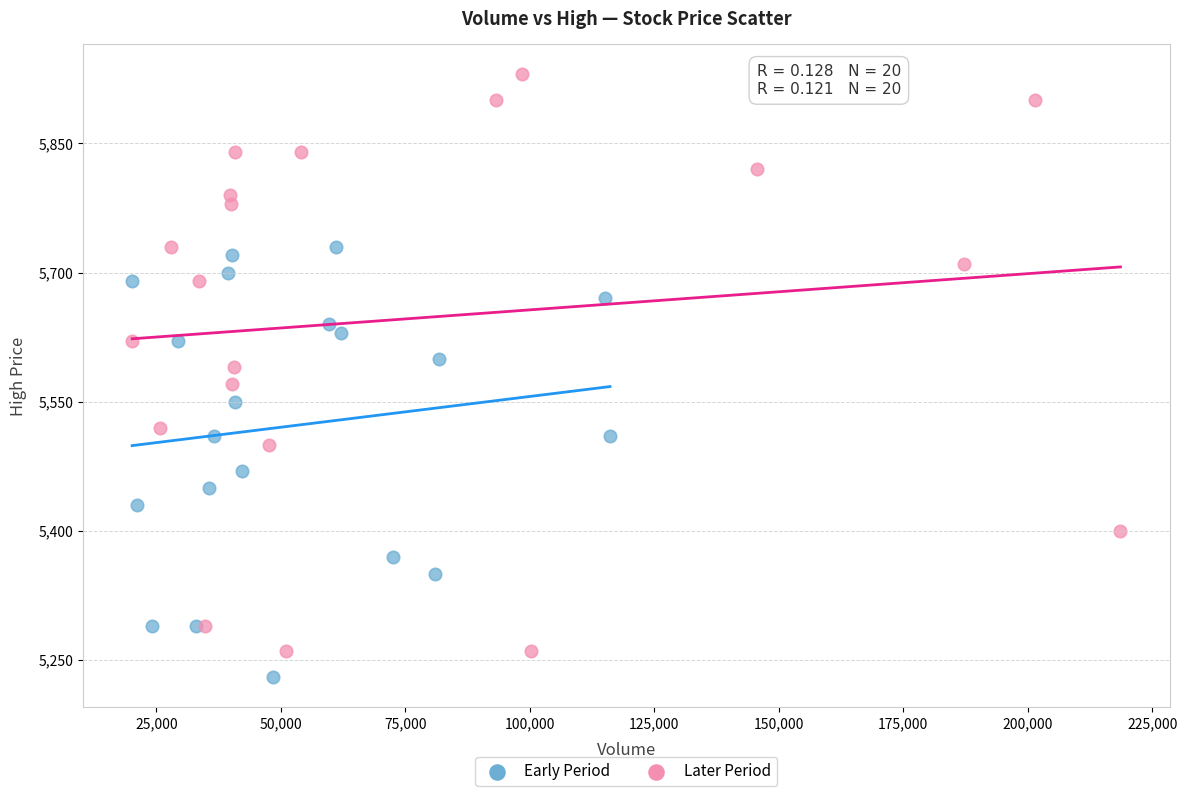

Which series reaches the maximum Y coordinate?

Later Period